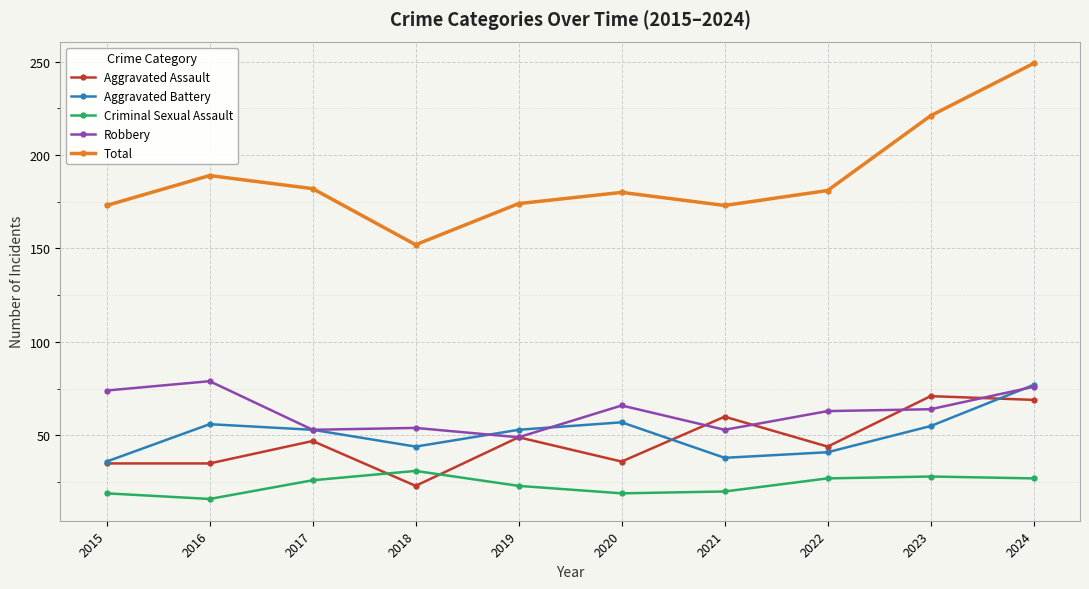

How many data points in Criminal Sexual Assault are less than 26?

5